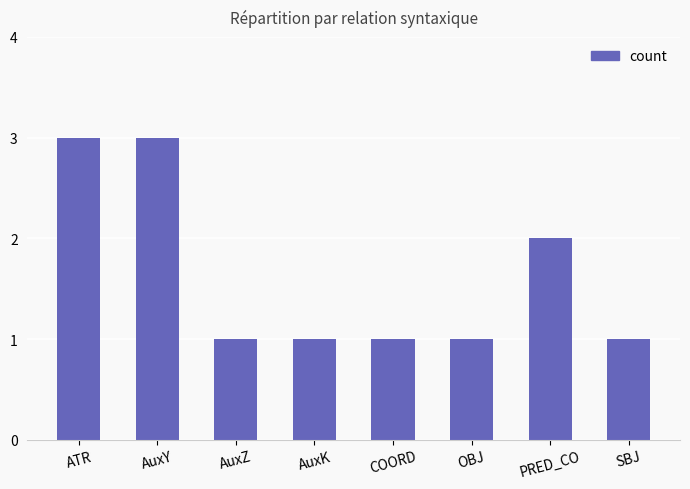

The value at OBJ is 1. True or false?

True